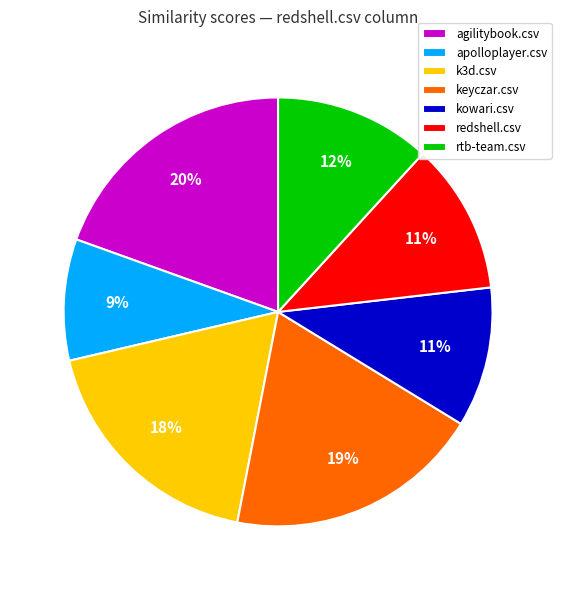

What percentage is the k3d.csv slice, to the nearest percent?

18%